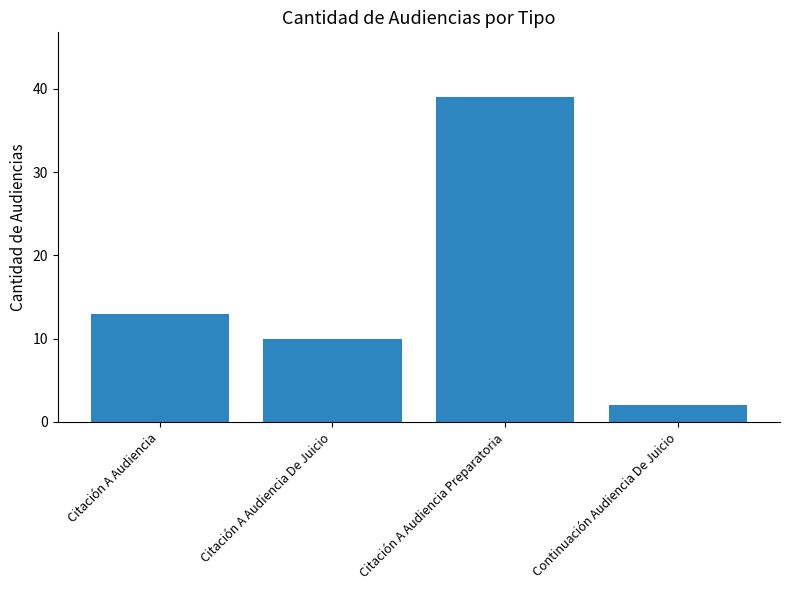

What is the difference between the second highest and minimum values?

11